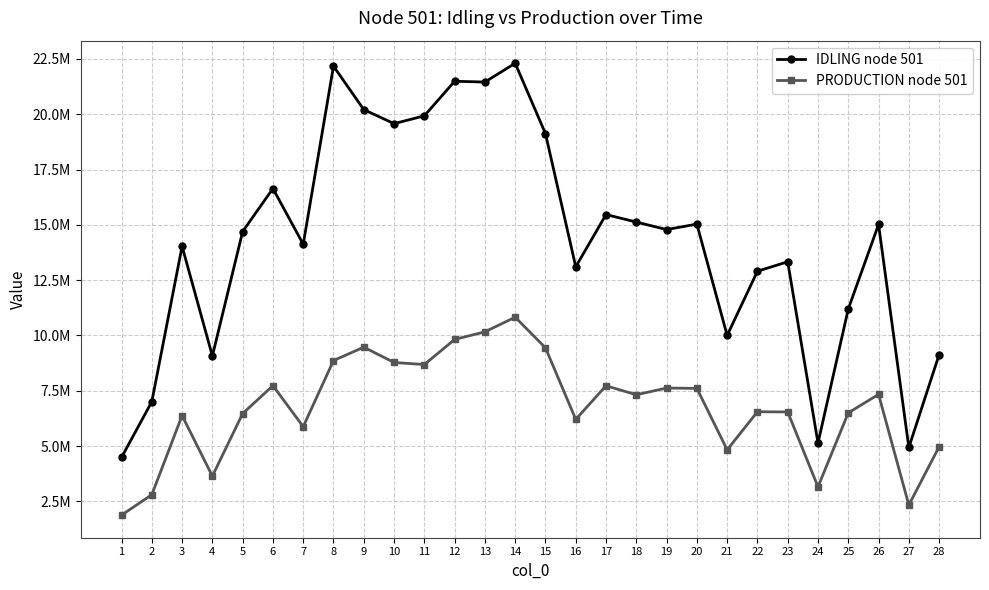

Where is the first local maximum for PRODUCTION node 501?

3